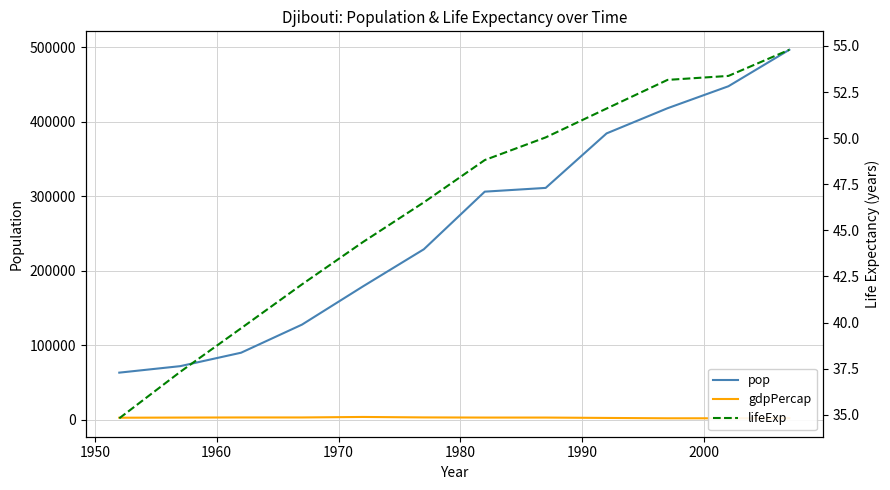

What are all the series names shown in the legend?

pop, gdpPercap, lifeExp